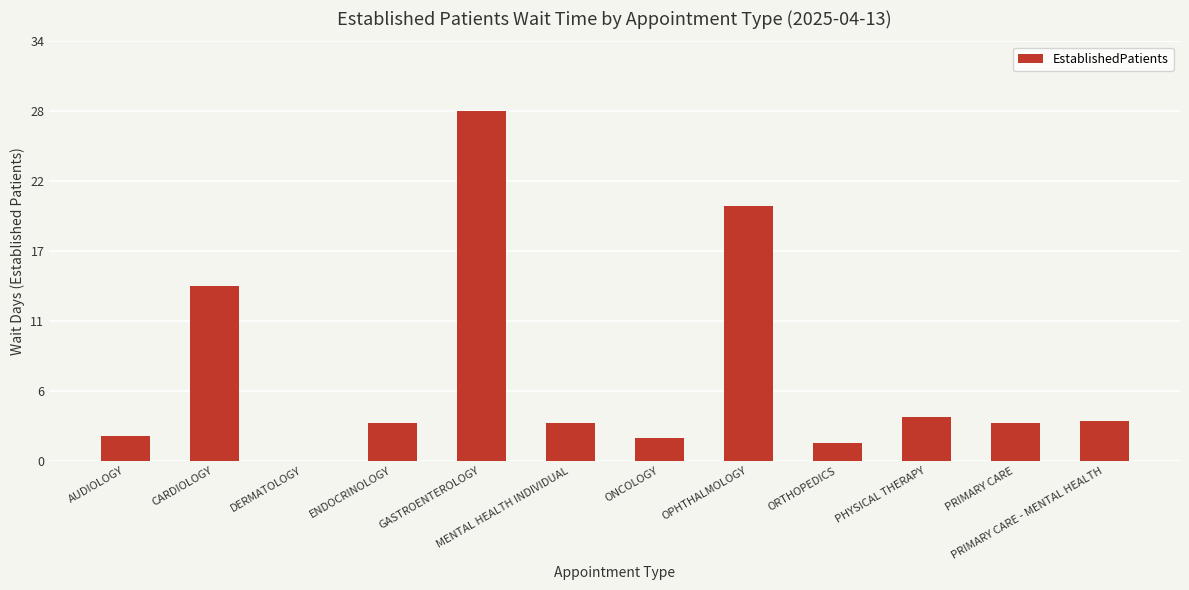

Rank the categories by value from highest to lowest.

GASTROENTEROLOGY, OPHTHALMOLOGY, CARDIOLOGY, PHYSICAL THERAPY, PRIMARY CARE - MENTAL HEALTH, ENDOCRINOLOGY, MENTAL HEALTH INDIVIDUAL, PRIMARY CARE, AUDIOLOGY, ONCOLOGY, ORTHOPEDICS, DERMATOLOGY